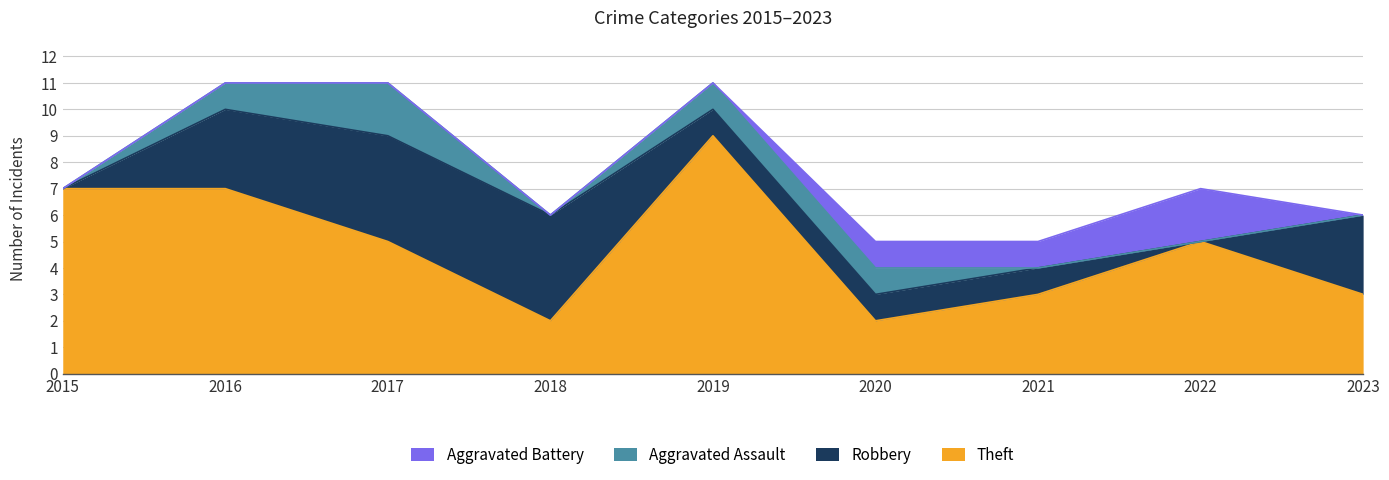

Which has a higher value, 2016 or 2017?

2016